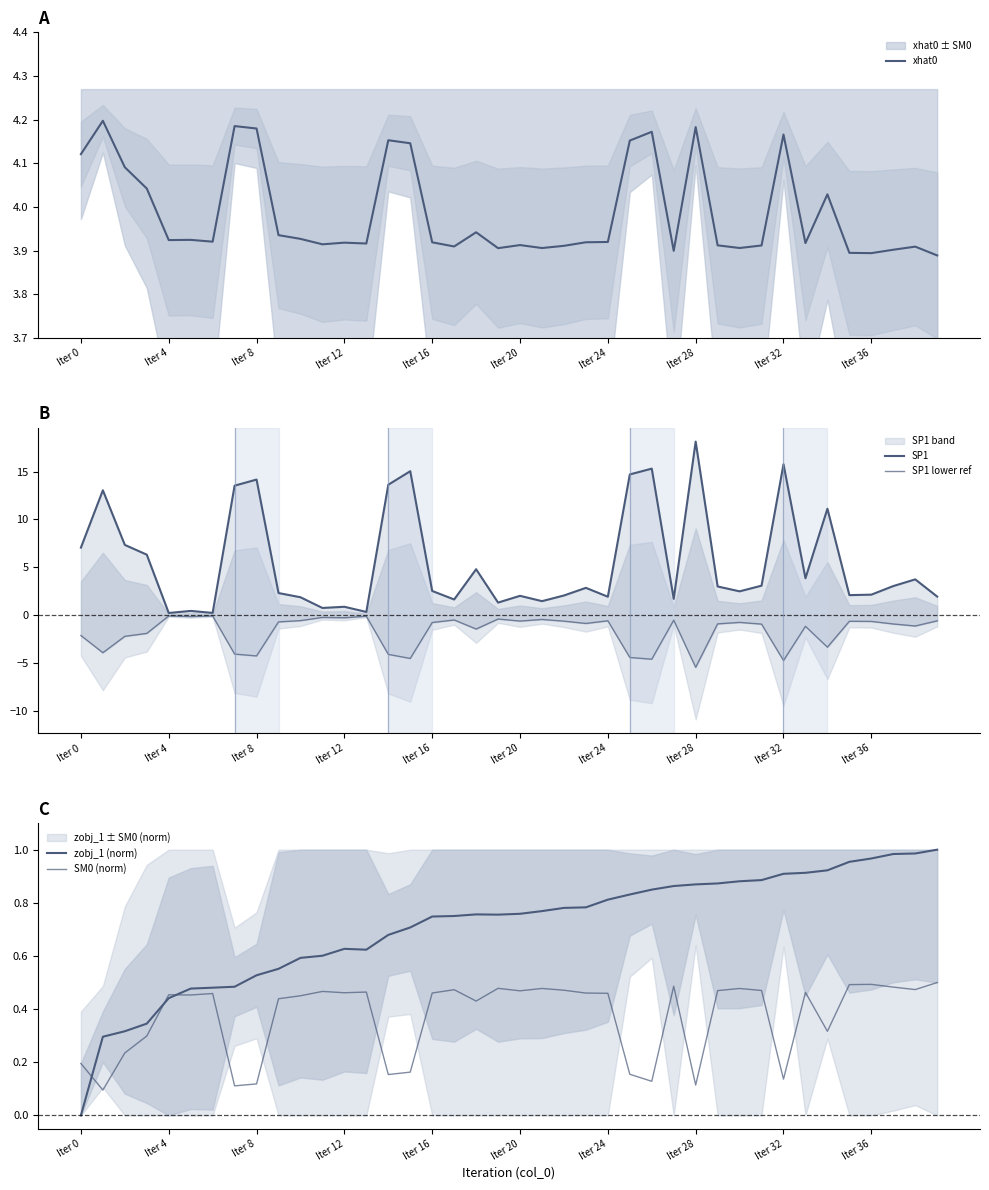

True or false: SM0 (norm) has a value of 0.5 at 27.

True